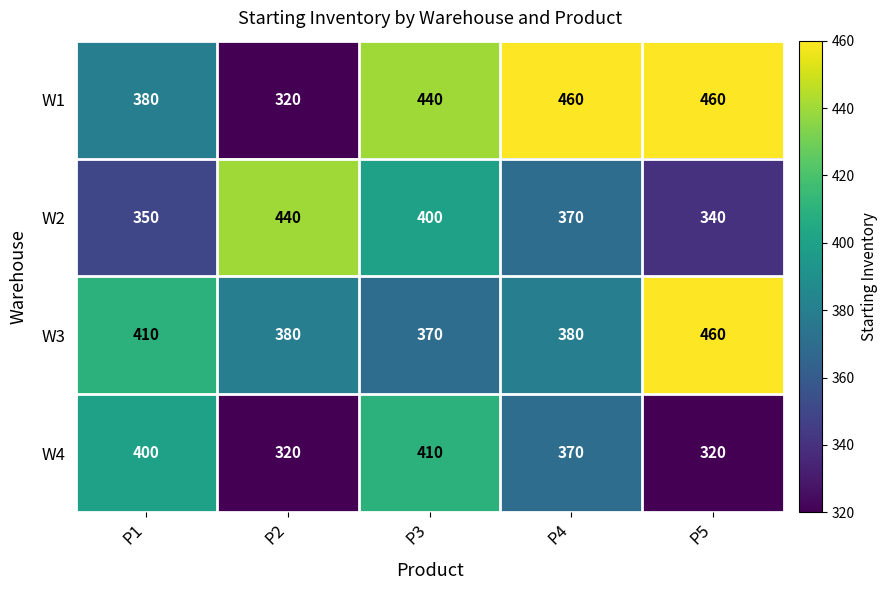

List the labels in order of W2 value, smallest first.

P5, P1, P4, P3, P2